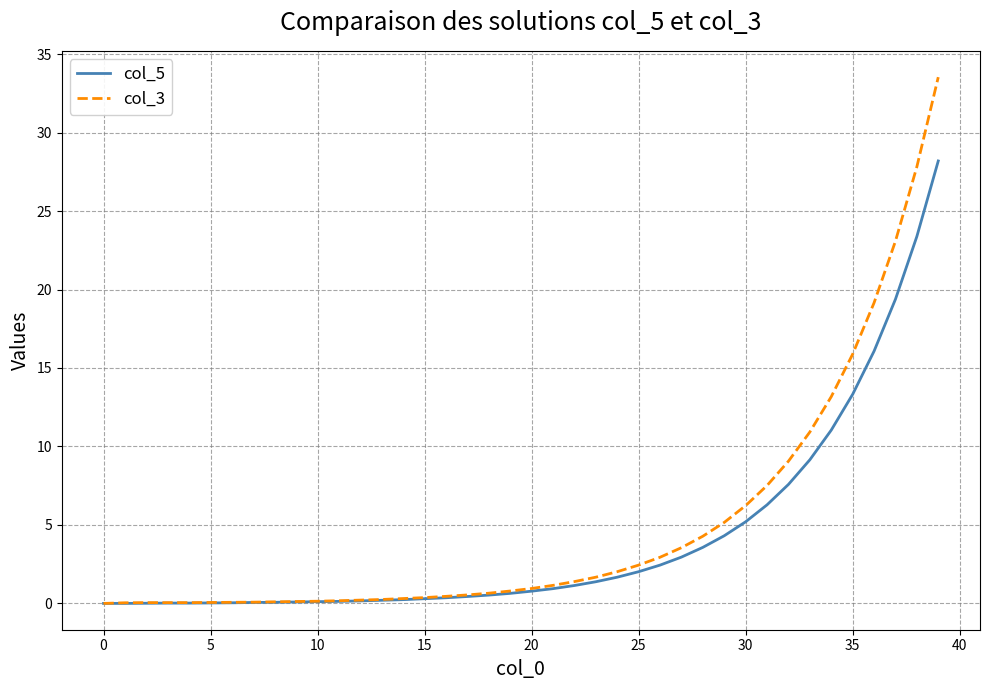

List the series in order of their peak value, lowest first.

col_5, col_3